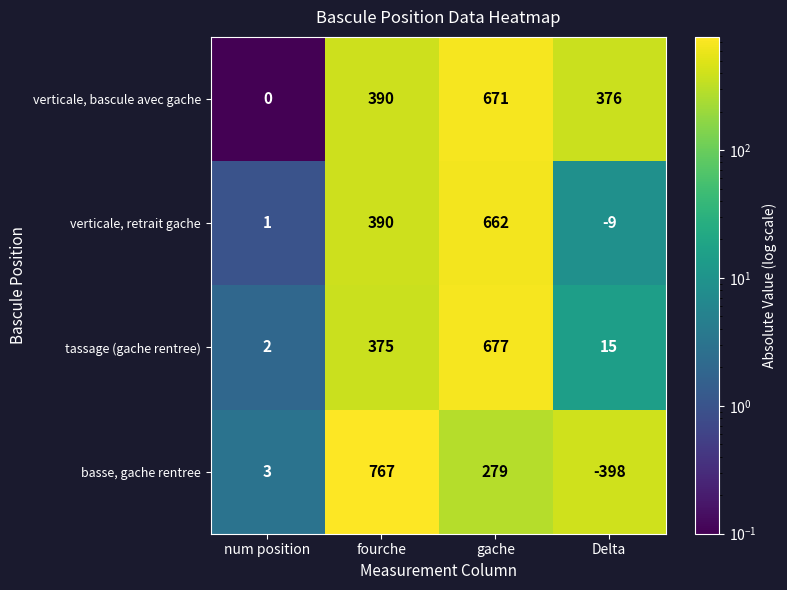

What is the minimum value shown in the chart?

-398